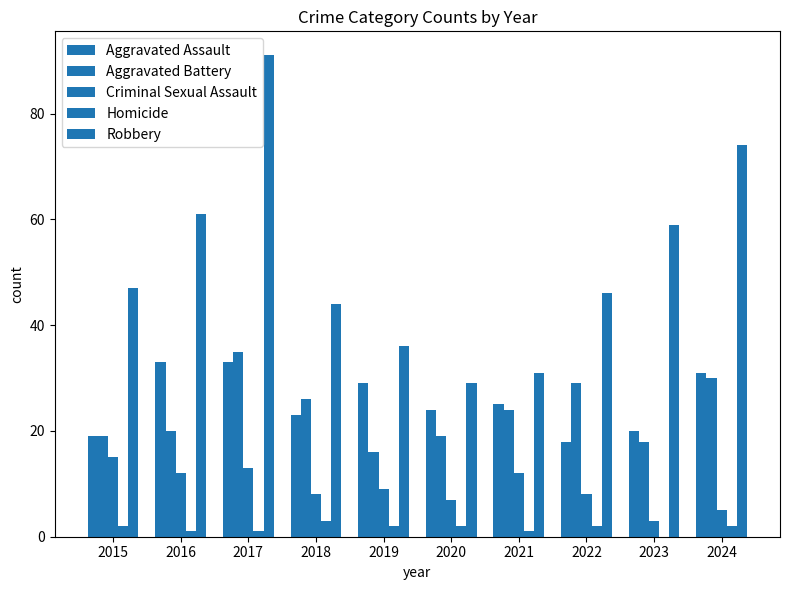

Which has a higher value, 2023 or 2022?

2023